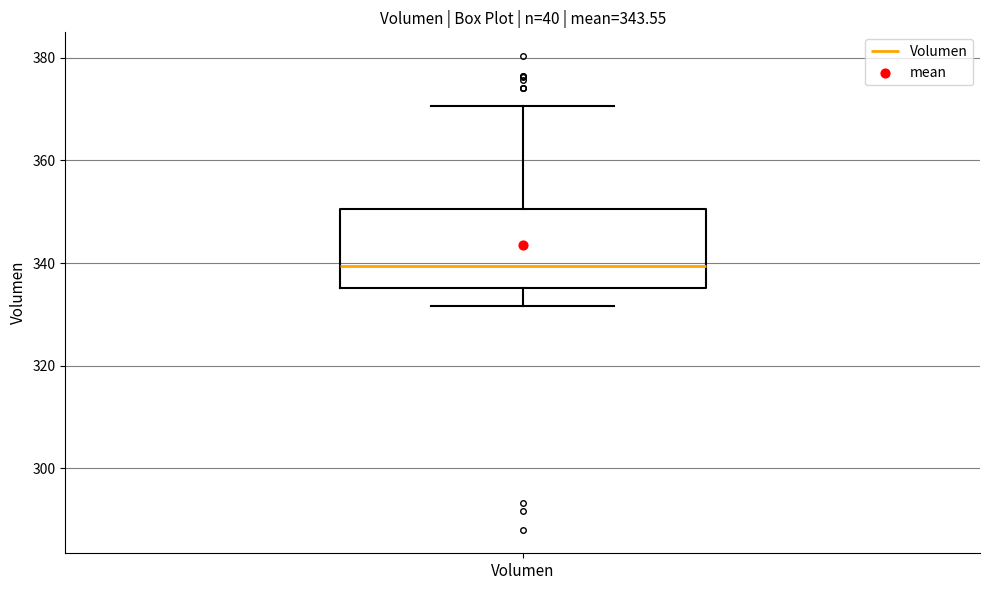

Read this box plot against the y-axis: the position of the median line, the range covered by the box, and the ends of both whiskers. The values are not printed on the chart, so give them approximately, as read against the axis.

median 340, box 336 to 350, whiskers 332 to 370